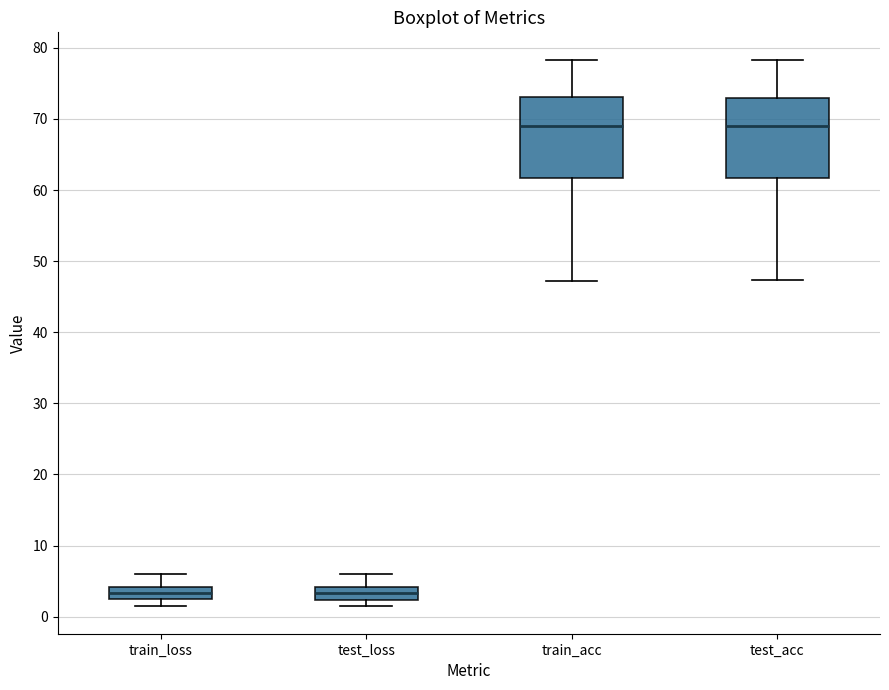

Where is the upper edge of the box for train_loss on the y-axis? The values are not printed on the chart, so give them approximately, as read against the axis.

4